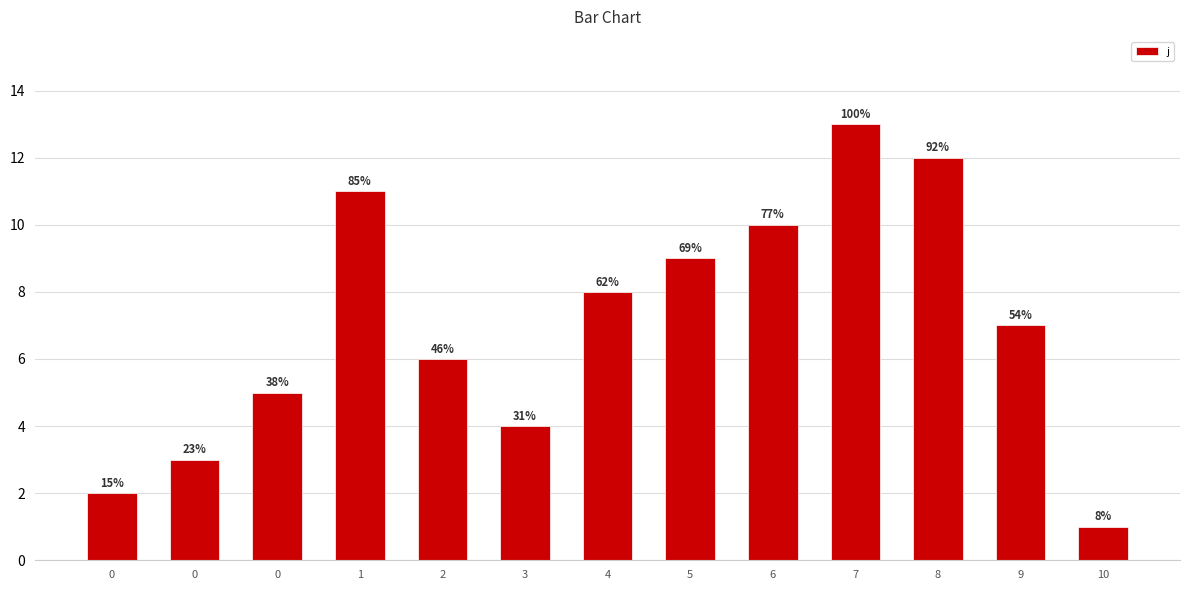

How many bars are there in total?

13